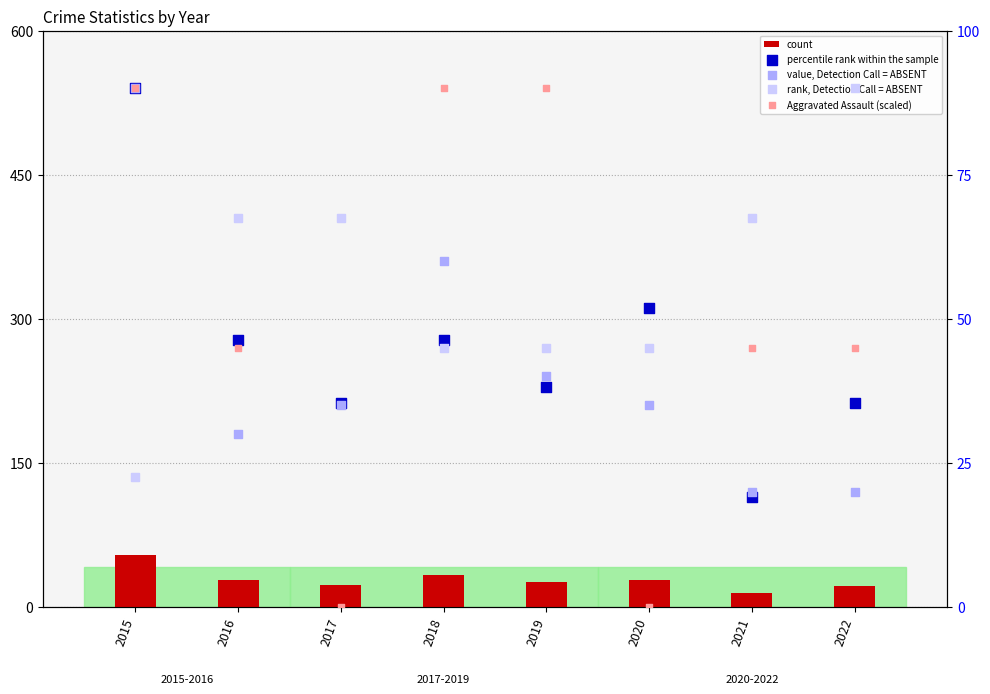

Is the value of Aggravated Assault (scaled) at 2017 greater than the value of rank, Detection Call = ABSENT at 2016?

No